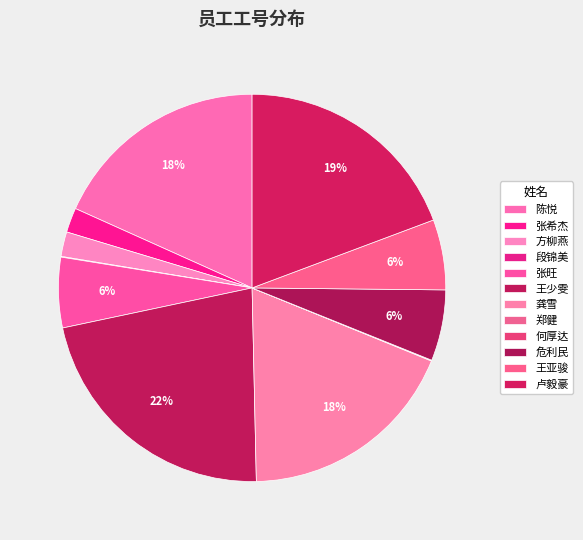

Which category has the biggest portion of the pie?

王少雯